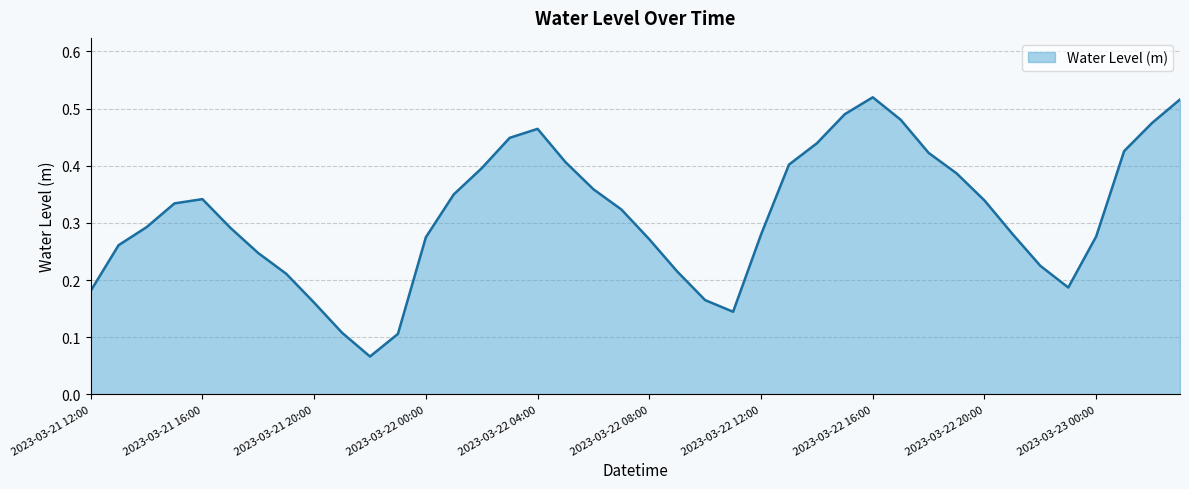

How many points are higher than both their immediate neighbors (excluding endpoints)?

3